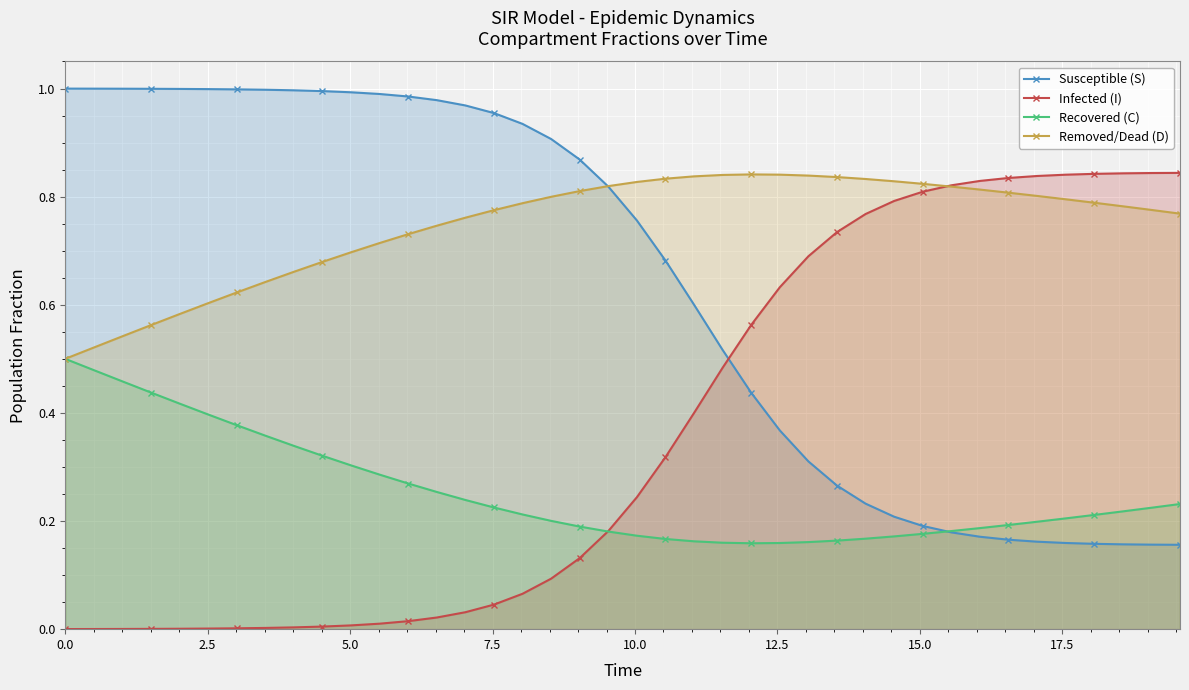

Which series has the largest total across all categories?

Removed/Dead (D)